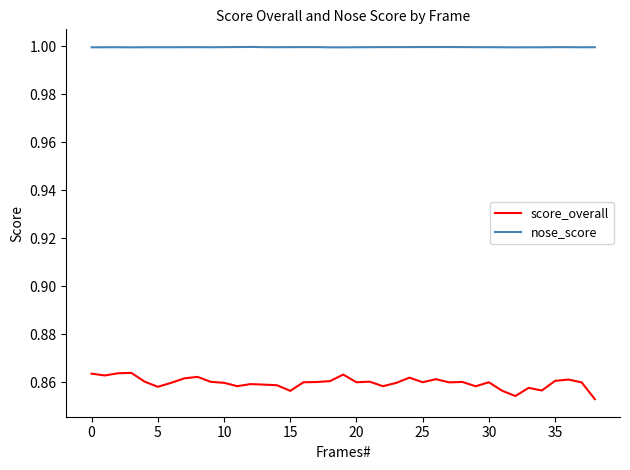

Which series has the largest total across all categories?

nose_score